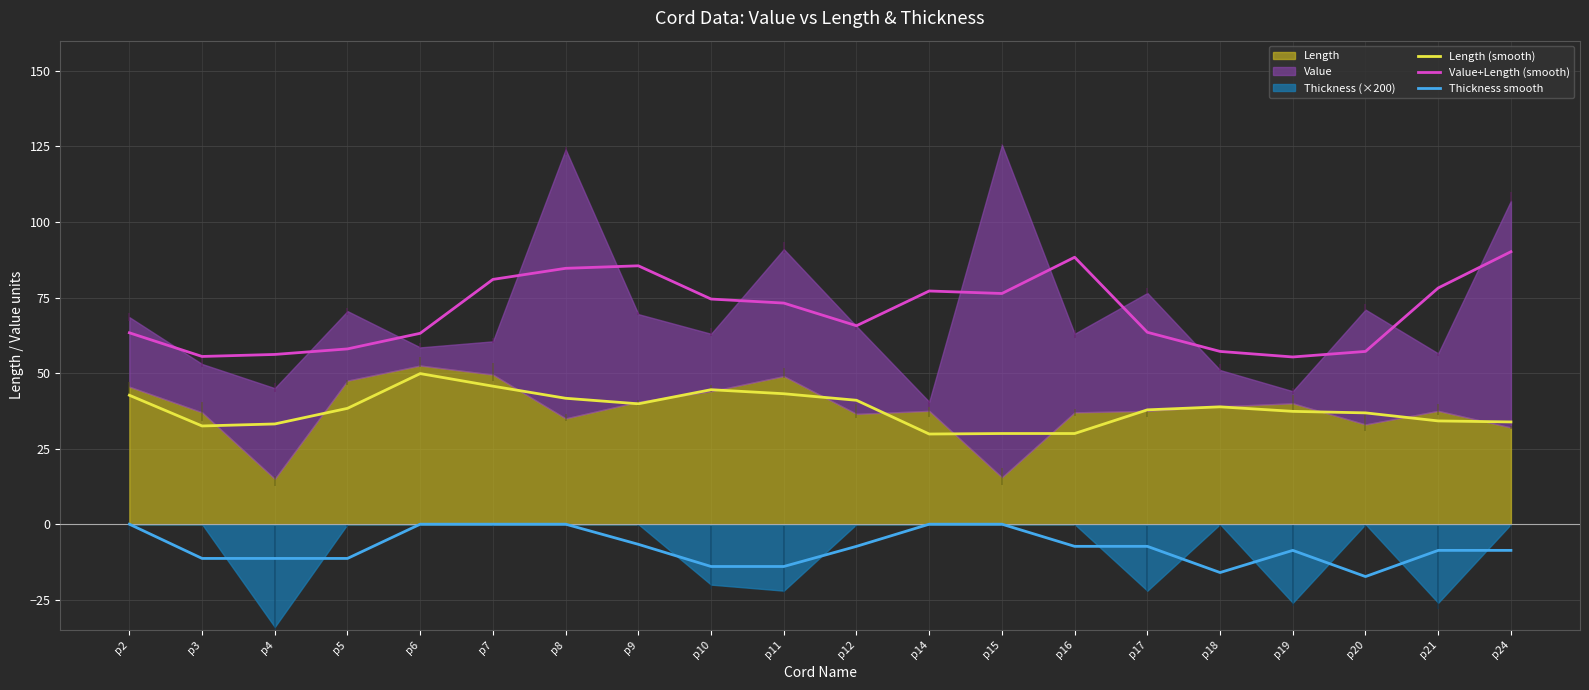

At which category does Value+Length (smooth) reach its first local valley?

p3